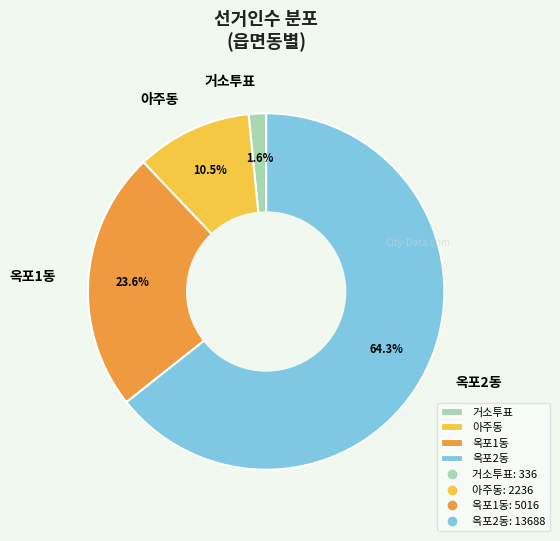

What is the majority slice?

옥포2동